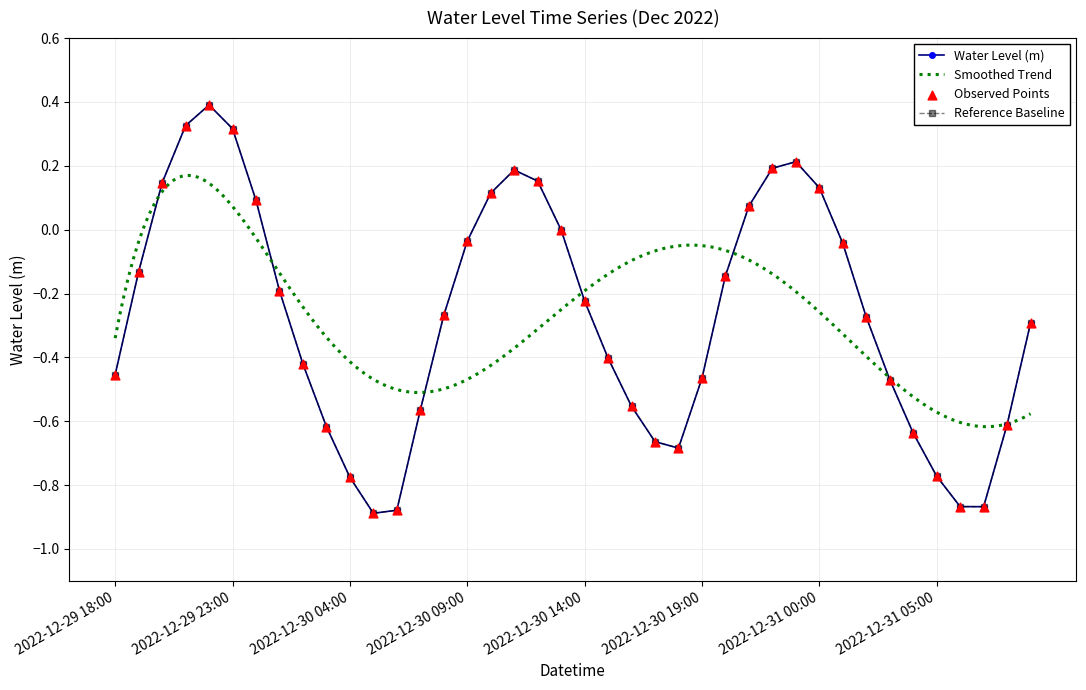

Between 2022-12-30 21:00 and 2022-12-31 02:00, which is larger?

2022-12-30 21:00